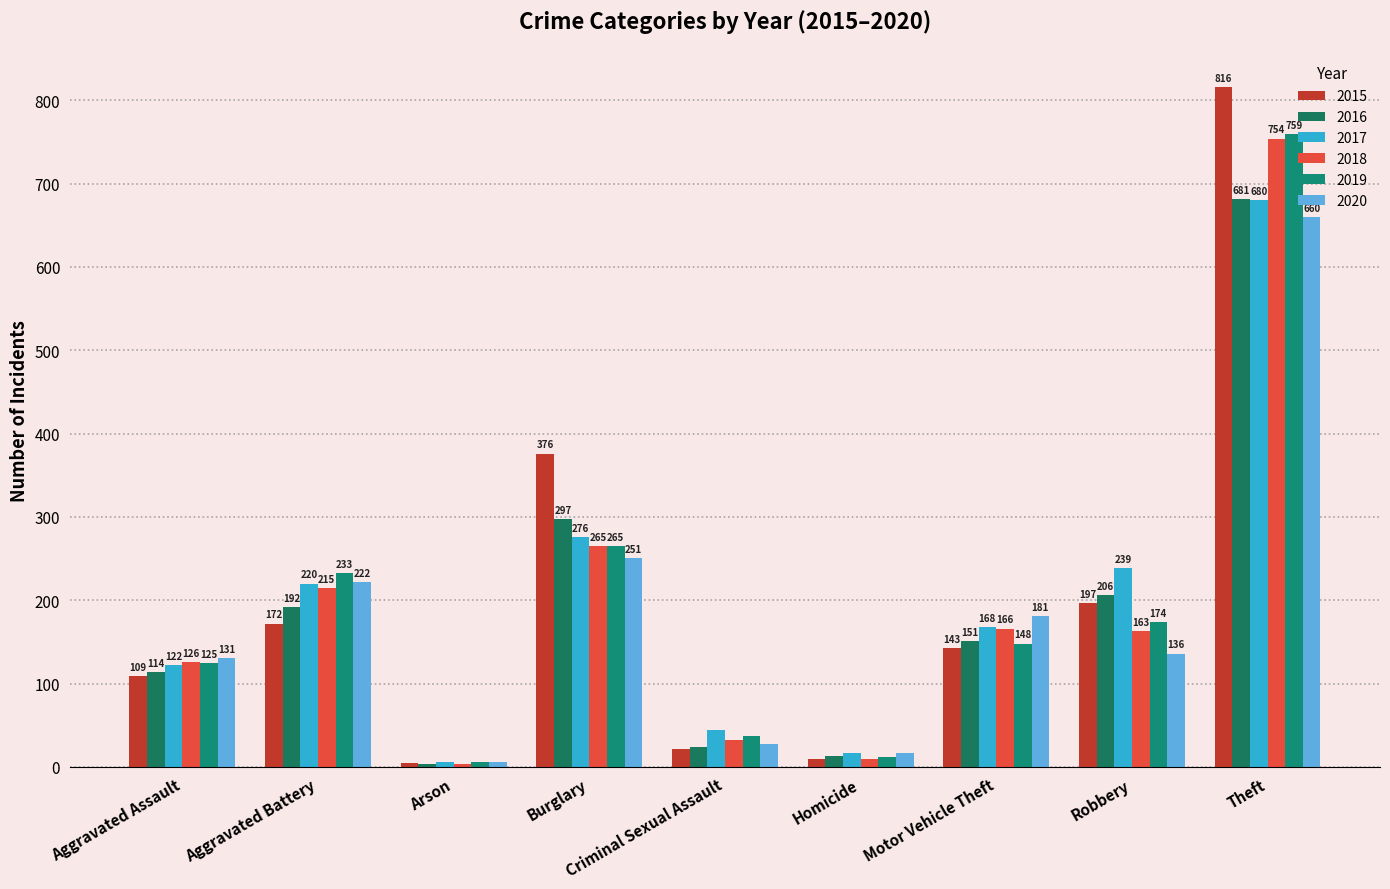

Count the number of categories in the chart.

9